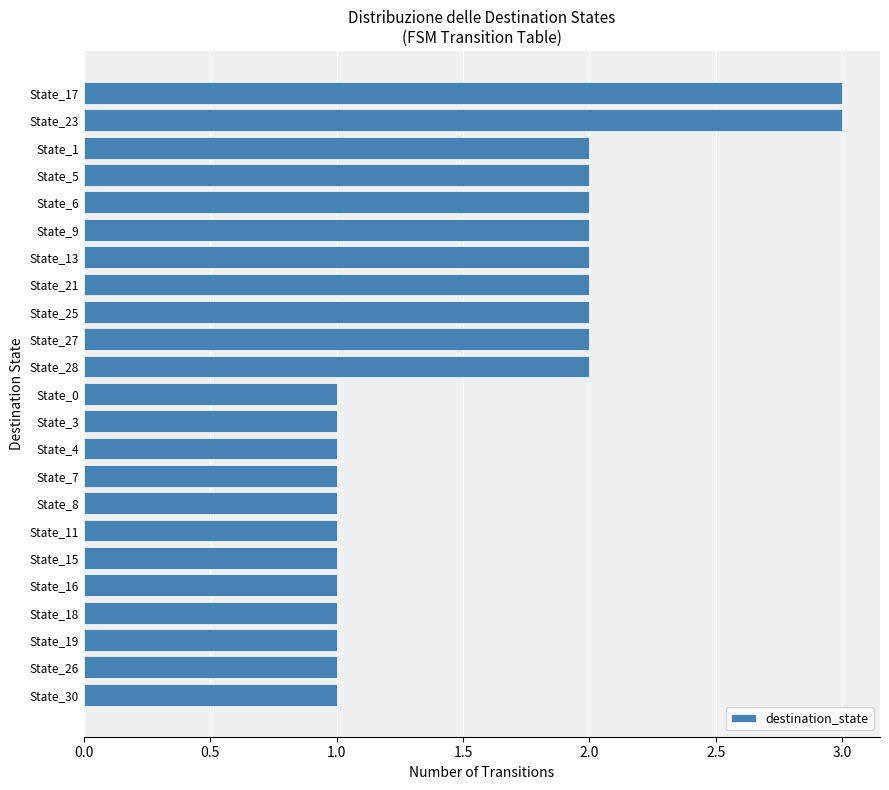

What is the greatest value displayed?

3